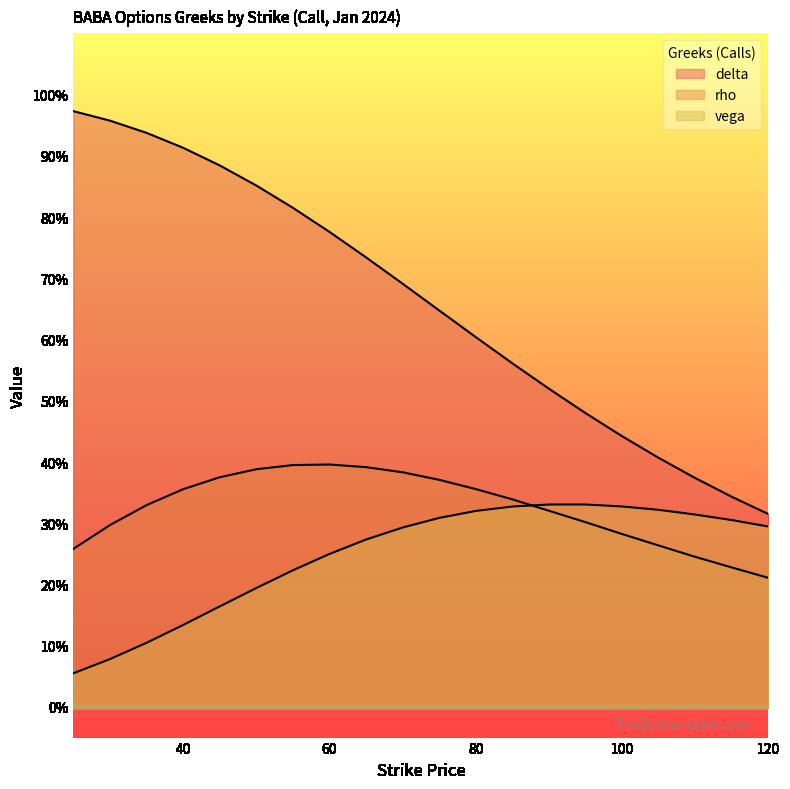

List the series in order of their peak value, lowest first.

vega, rho, delta